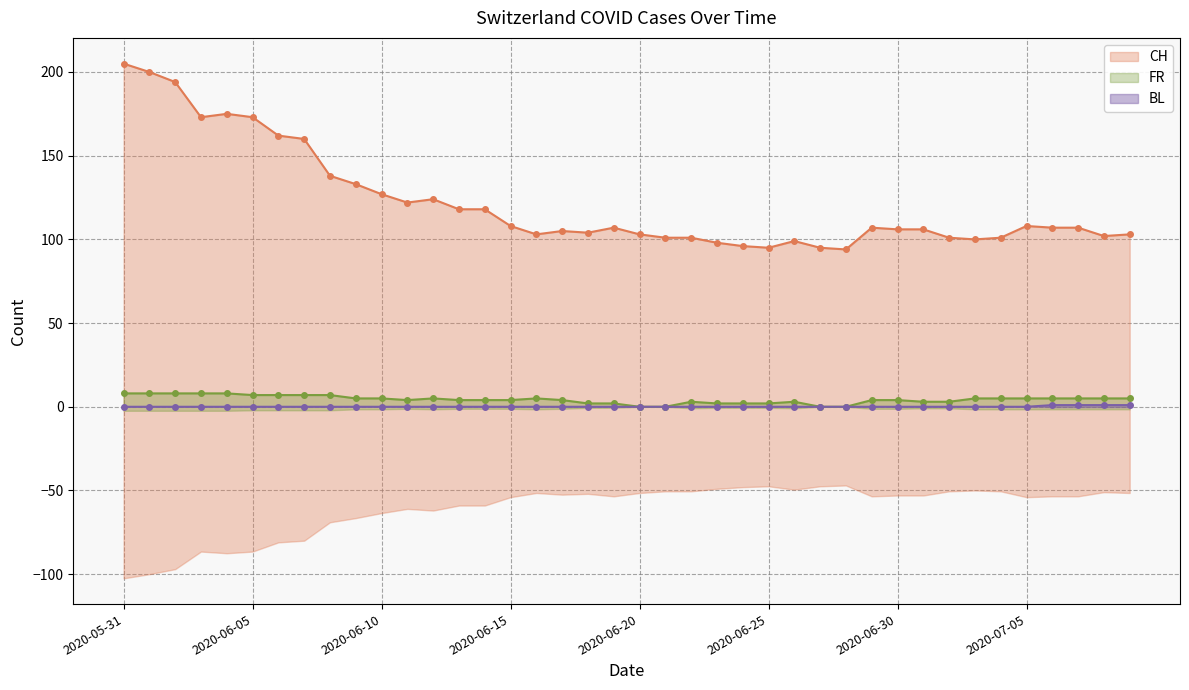

Reading left to right, what are all the values shown in this chart?

CH: 205	200	194	173	175	173	162	160	138	133	127	122	124	118	118	108	103	105	104	107	103	101	101	98	96	95	99	95	94	107	106	106	101	100	101	108	107	107	102	103
FR: 8	8	8	8	8	7	7	7	7	5	5	4	5	4	4	4	5	4	2	2	0	0	3	2	2	2	3	0	0	4	4	3	3	5	5	5	5	5	5	5
BL: 0	0	0	0	0	0	0	0	0	0	0	0	0	0	0	0	0	0	0	0	0	0	0	0	0	0	0	0	0	0	0	0	0	0	0	0	1	1	1	1